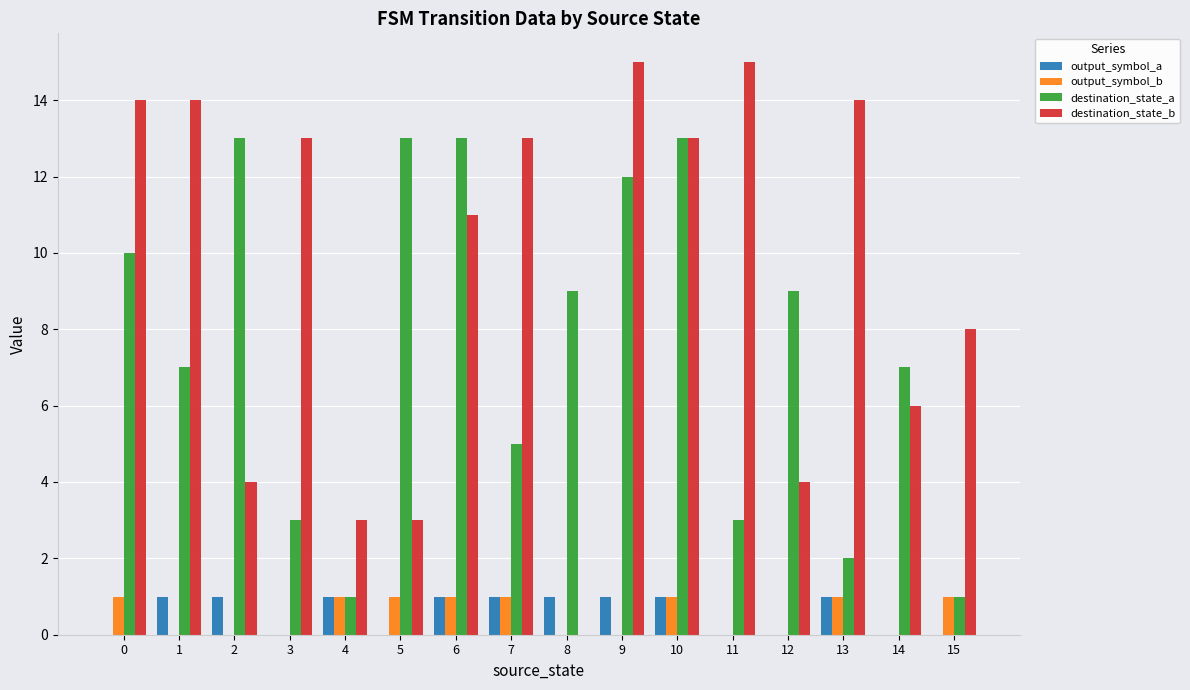

The value of output_symbol_a at 14 is -1. True or false?

False